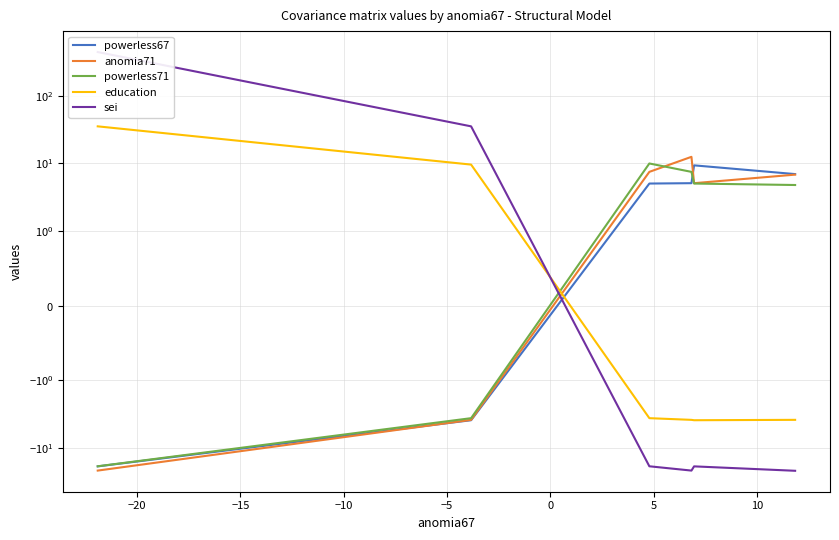

Count the number of categories in the chart.

6